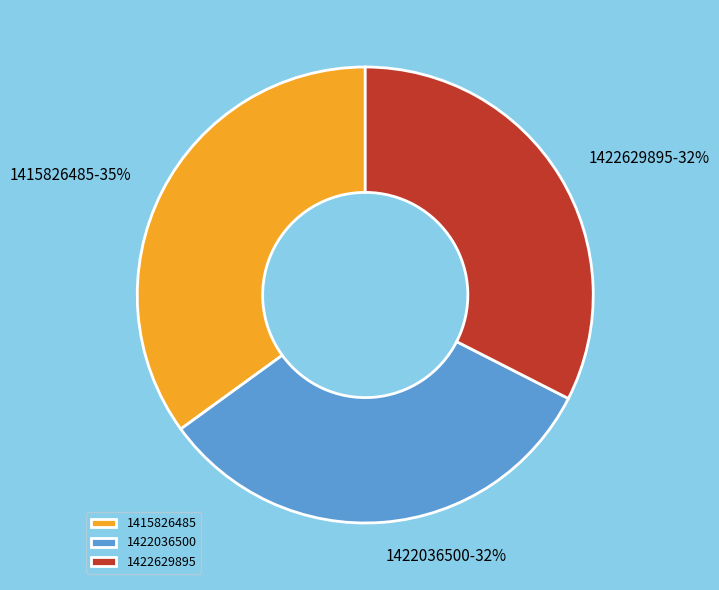

Which slice is the largest?

1415826485